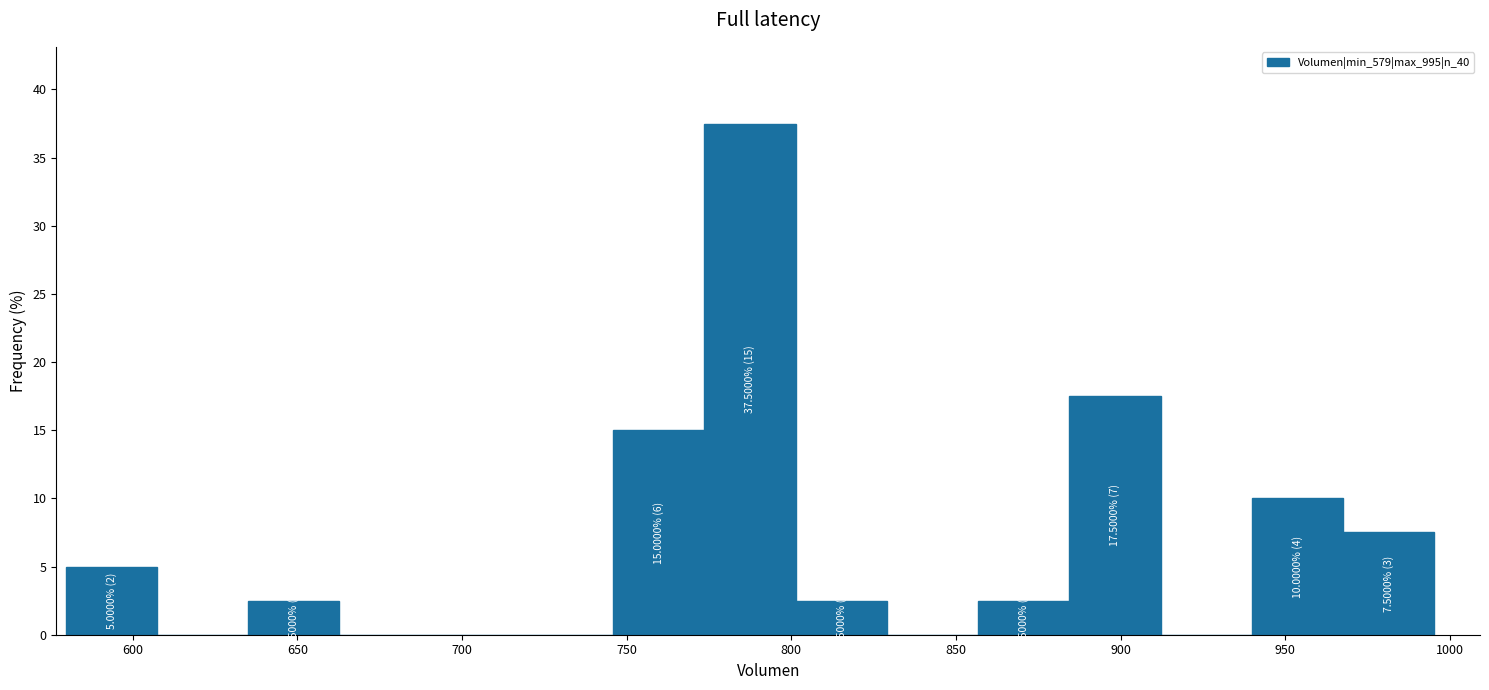

Over which range of the x-axis is the bar tallest?

775 to 800